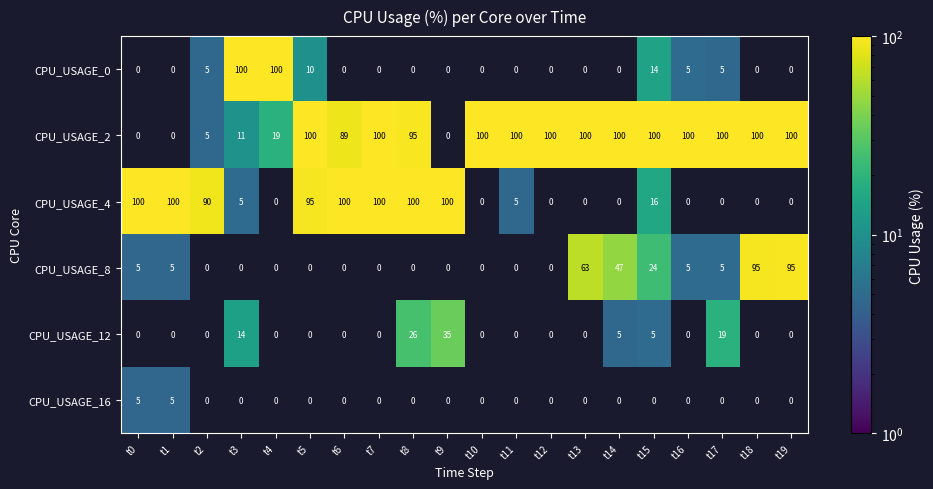

Is the value of CPU_USAGE_0 at t16 greater than the value of CPU_USAGE_4 at t15?

No